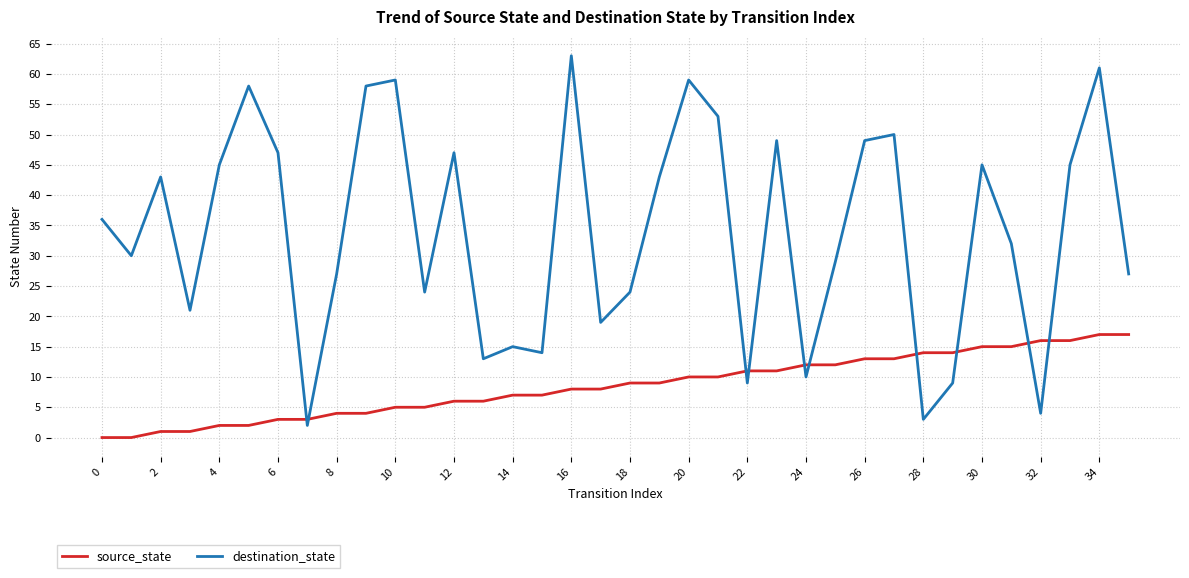

What is the highest value of the source_state series?

17